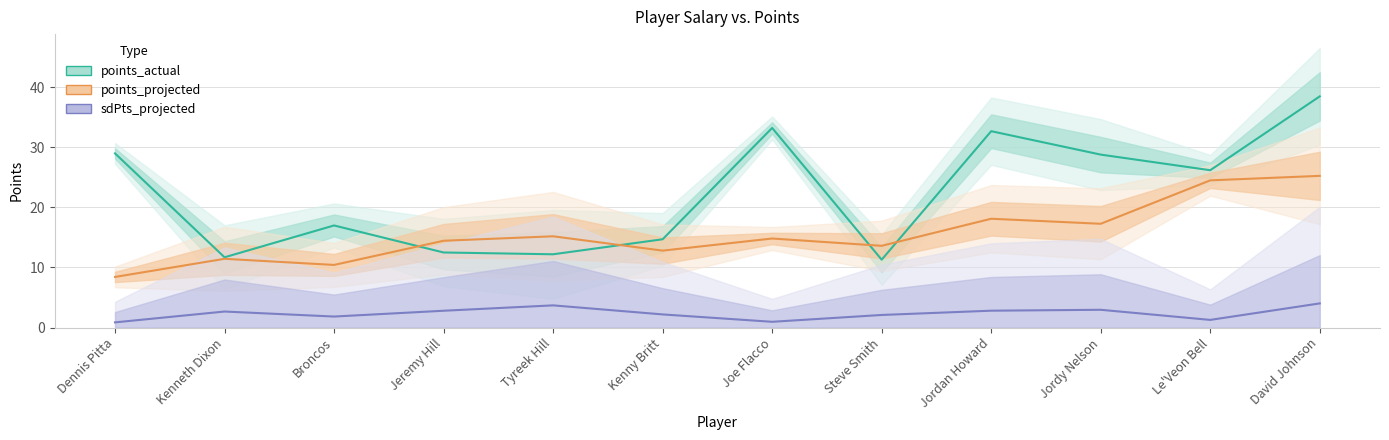

What are all the series names shown in the legend?

points_actual, points_projected, sdPts_projected